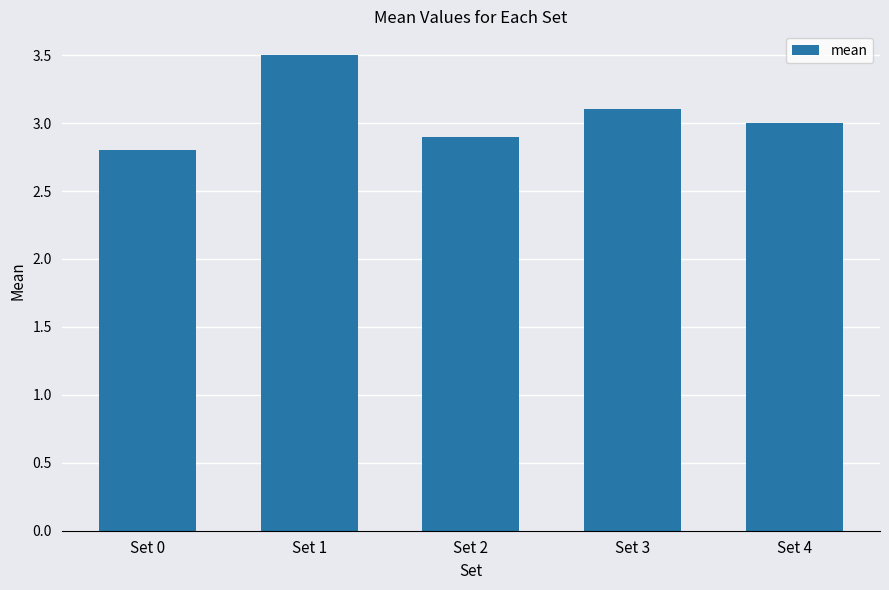

What is the difference between the maximum and minimum values?

0.7